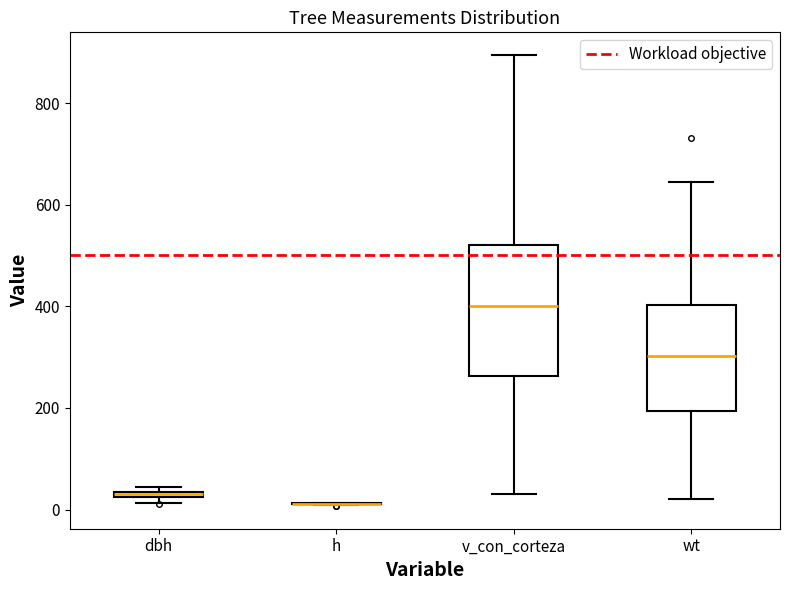

Which box is the tallest, from its lower edge to its upper edge?

v_con_corteza